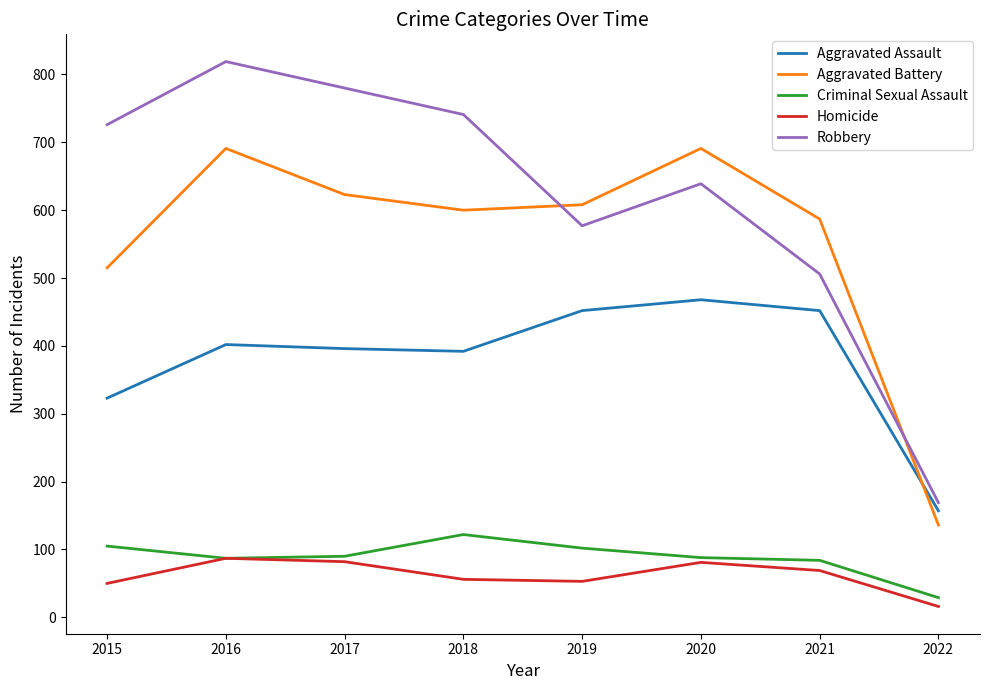

At which category is the sum across all series the highest?

2016